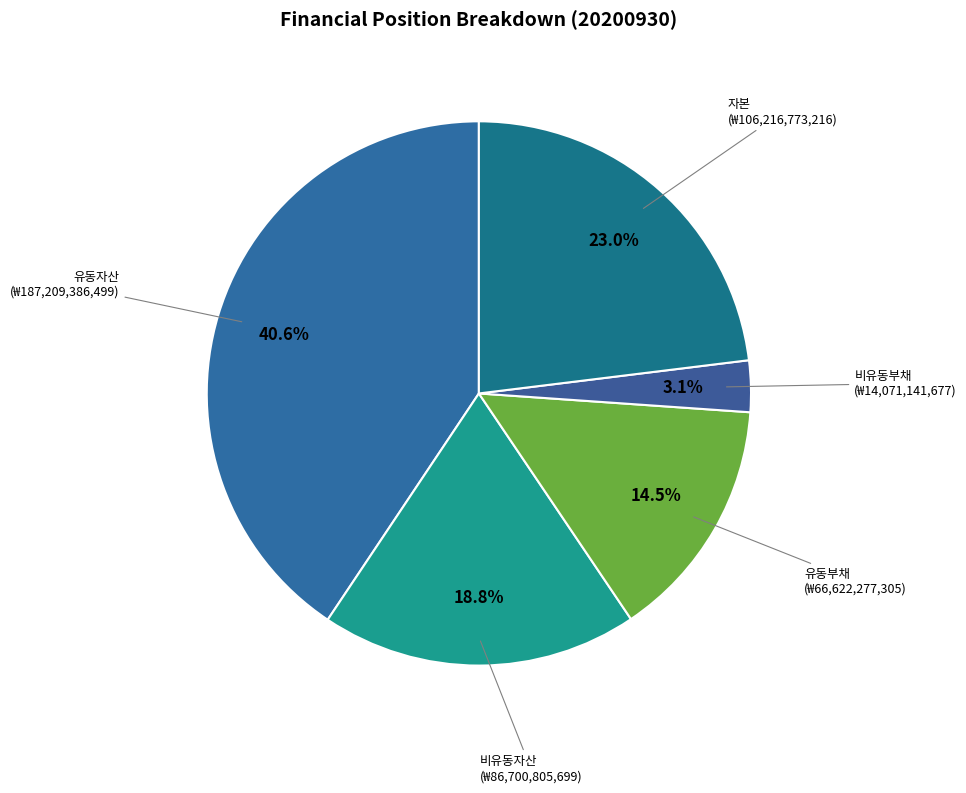

How many slices are in this pie chart?

5